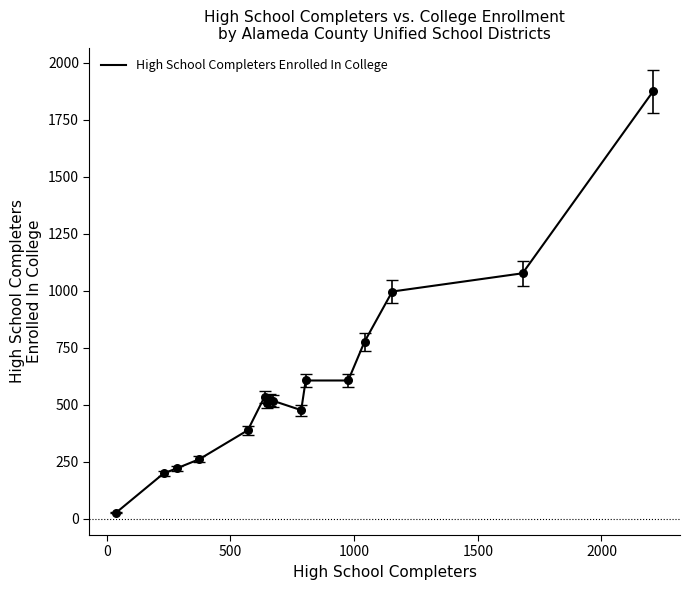

What is the maximum value shown in the chart?

1874